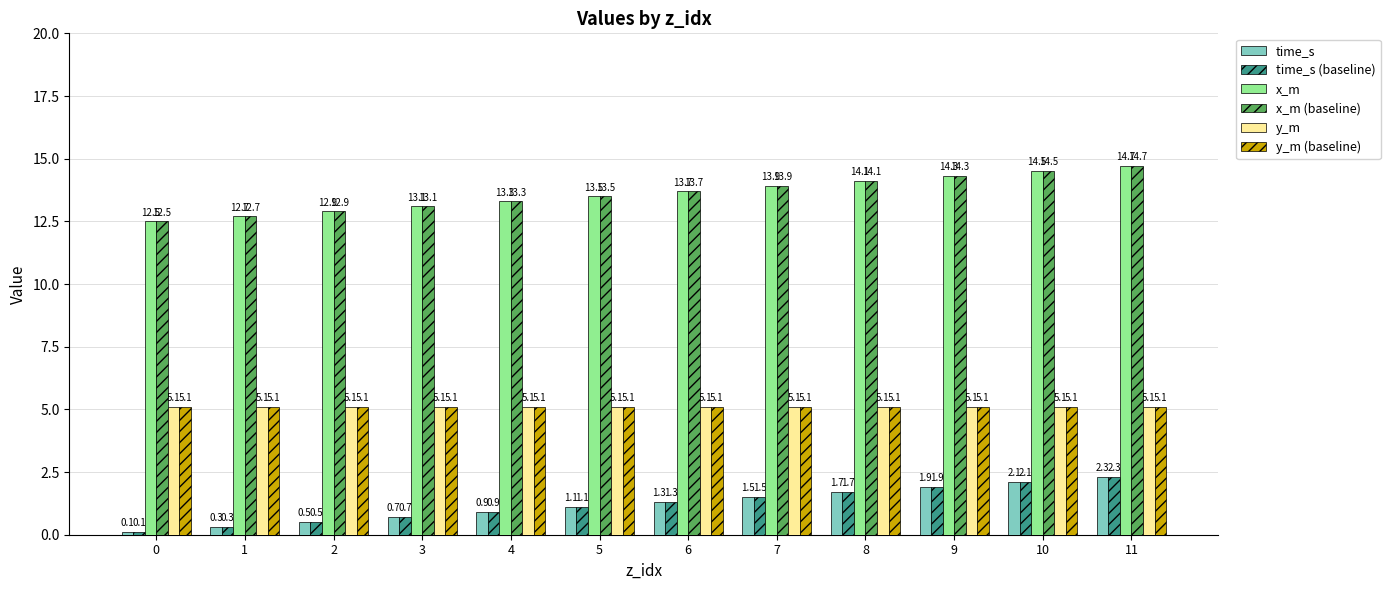

The y_m (baseline) series shows 5.1 at 4. True or false?

True